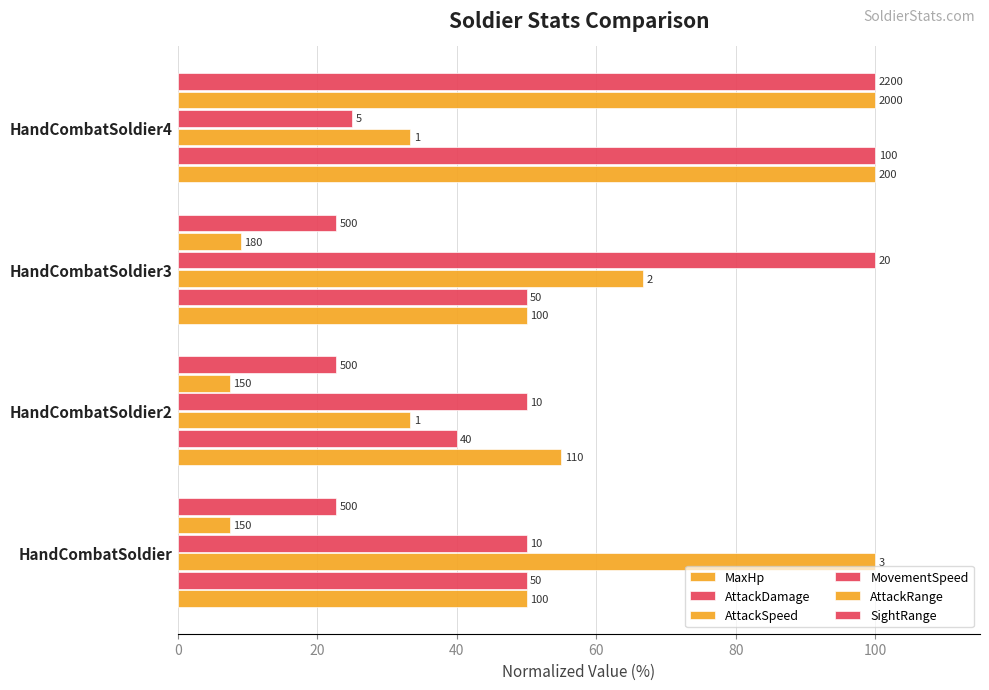

Does the chart contain any negative values?

No